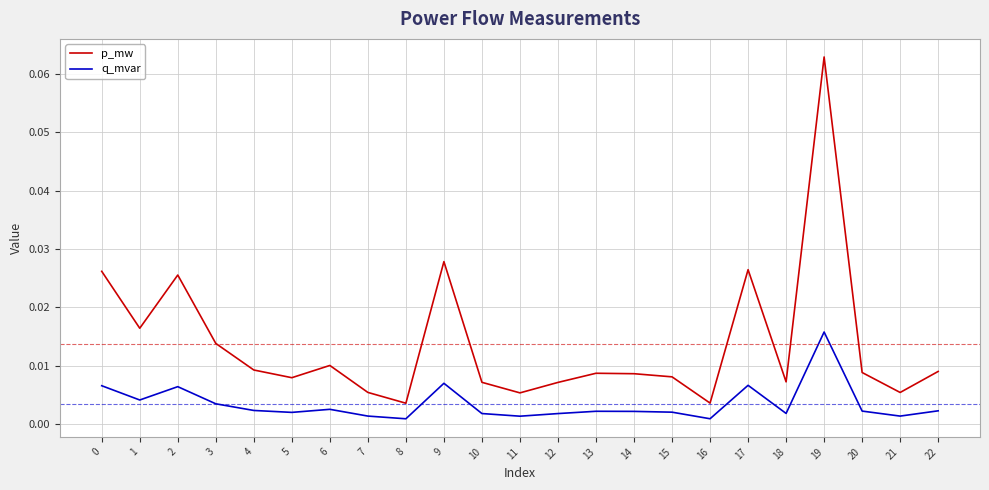

True or false: q_mvar has more than 0 points higher than both neighbors.

True